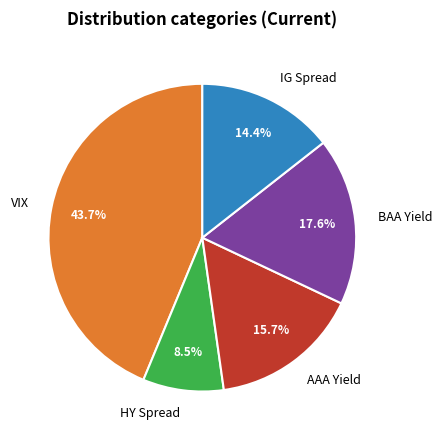

Is the sum of HY Spread and BAA Yield greater than half?

No